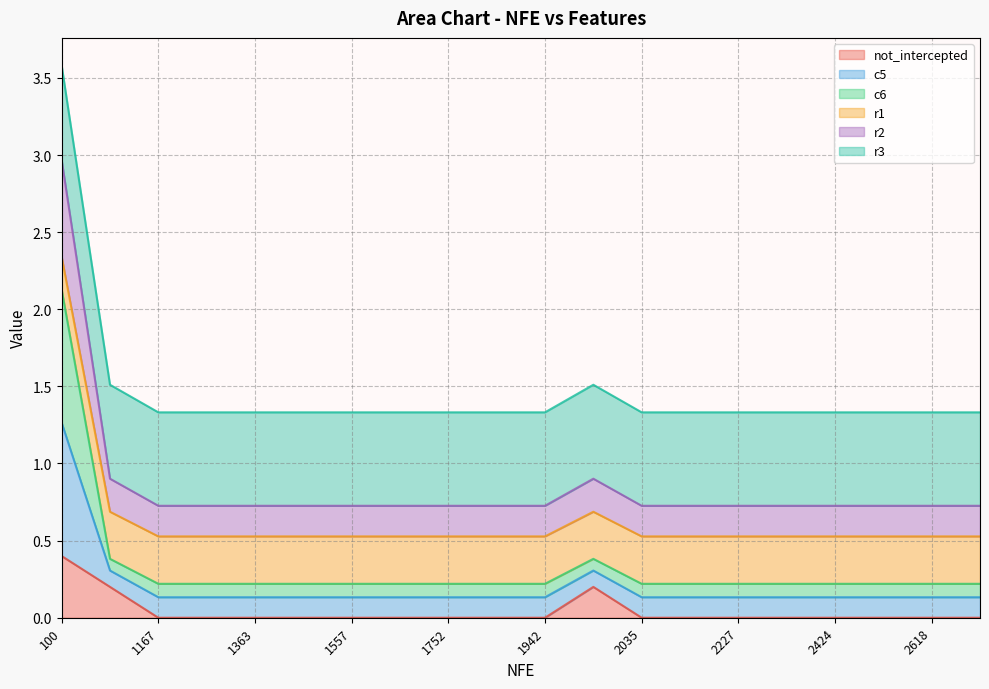

The value of r2 at 1460 is 0.7. True or false?

False